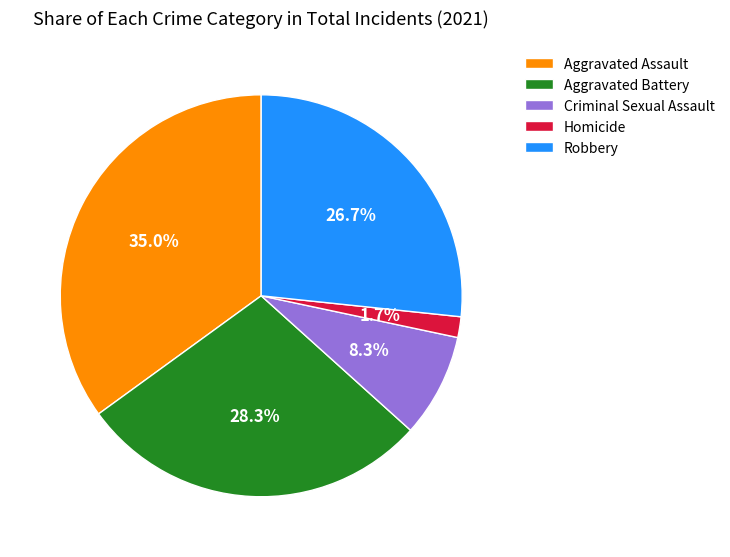

Is there a majority slice in this chart?

No